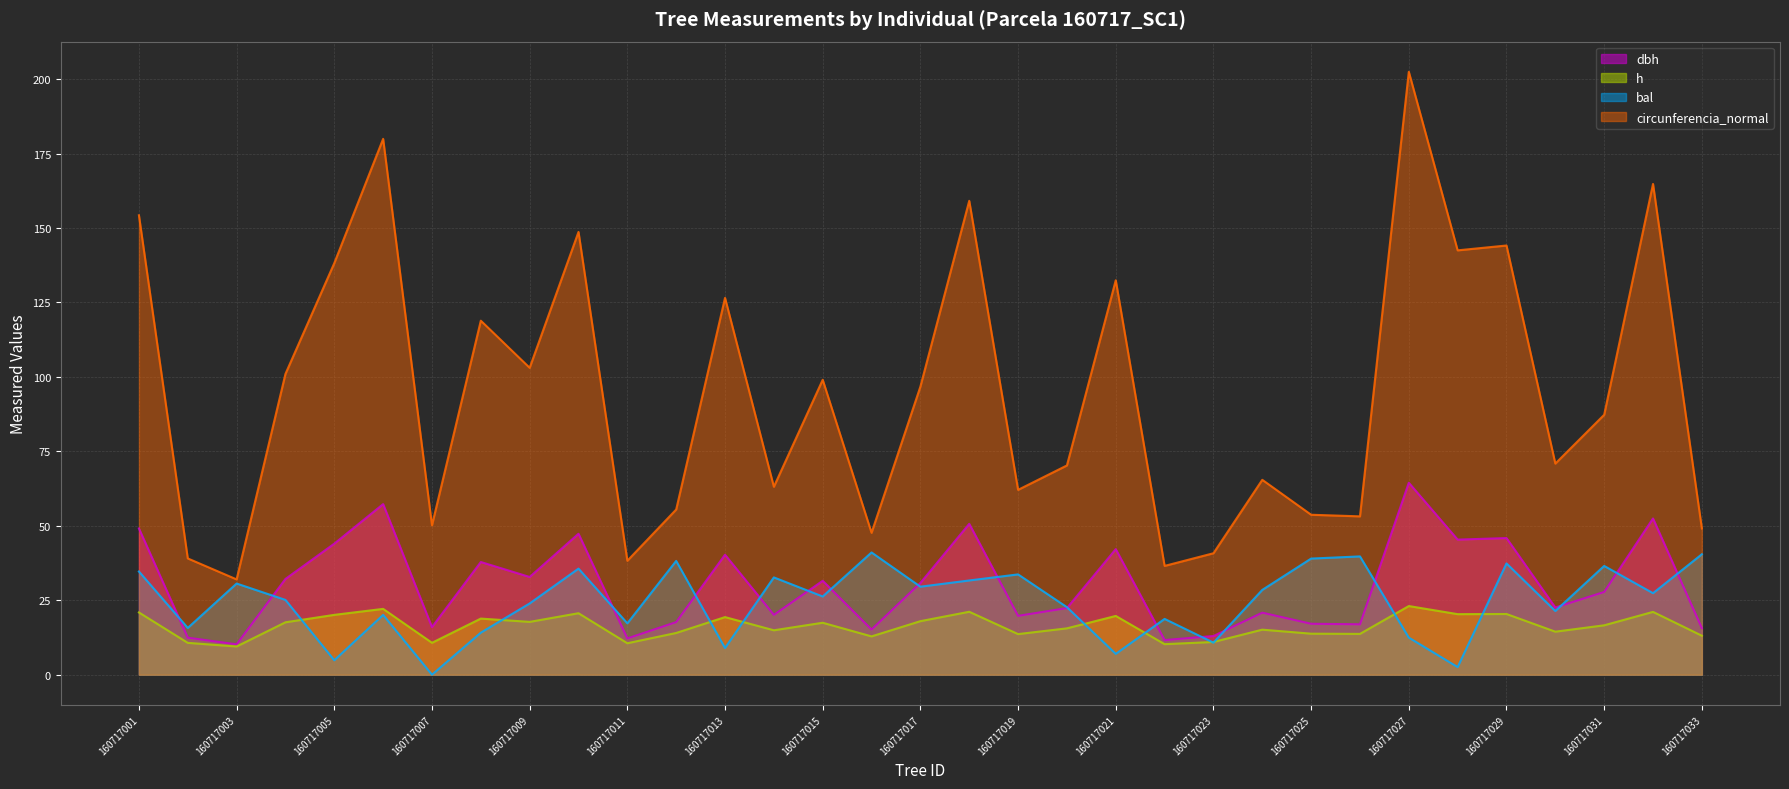

In h, how many points are higher than both neighbors (excluding endpoints)?

11